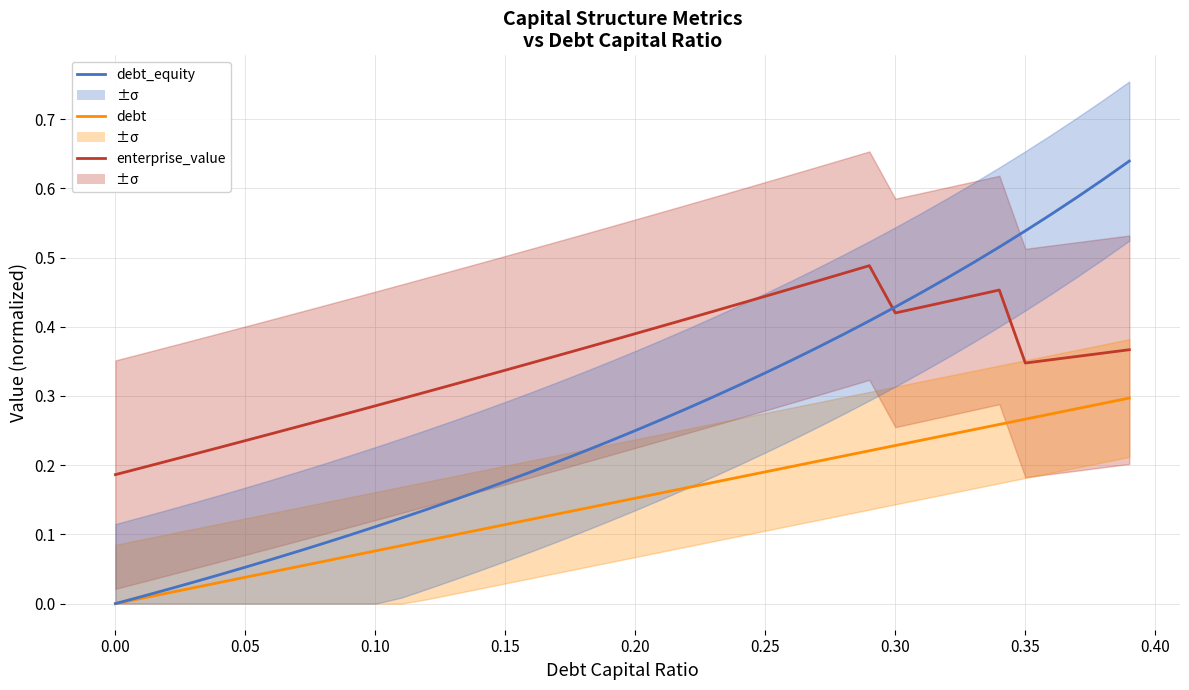

True or false: debt and enterprise_value cross at least once.

False